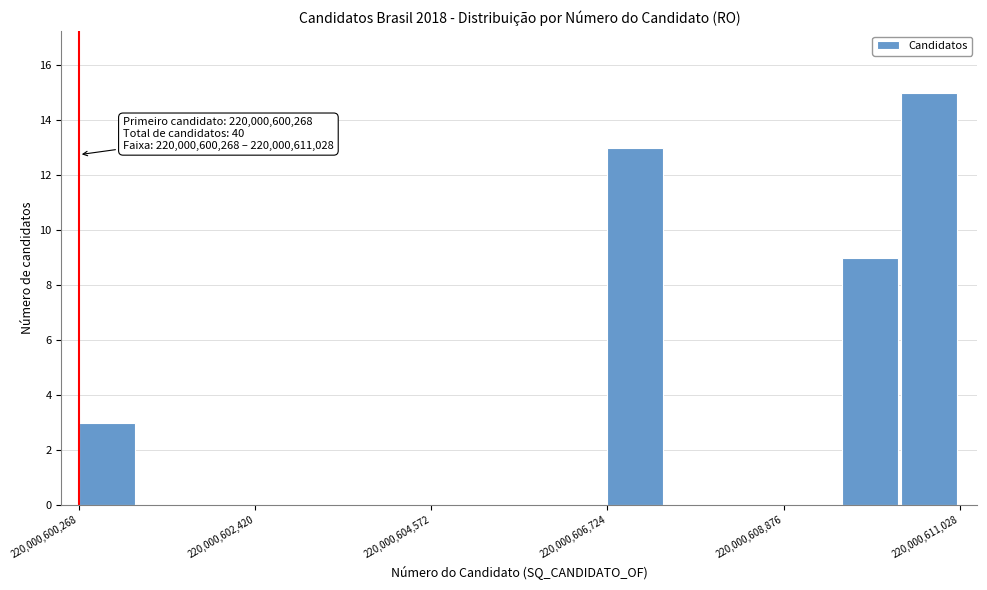

Around what value on the x-axis is the tallest bar? Give the approximate position of its centre, as read against the axis.

220000610500